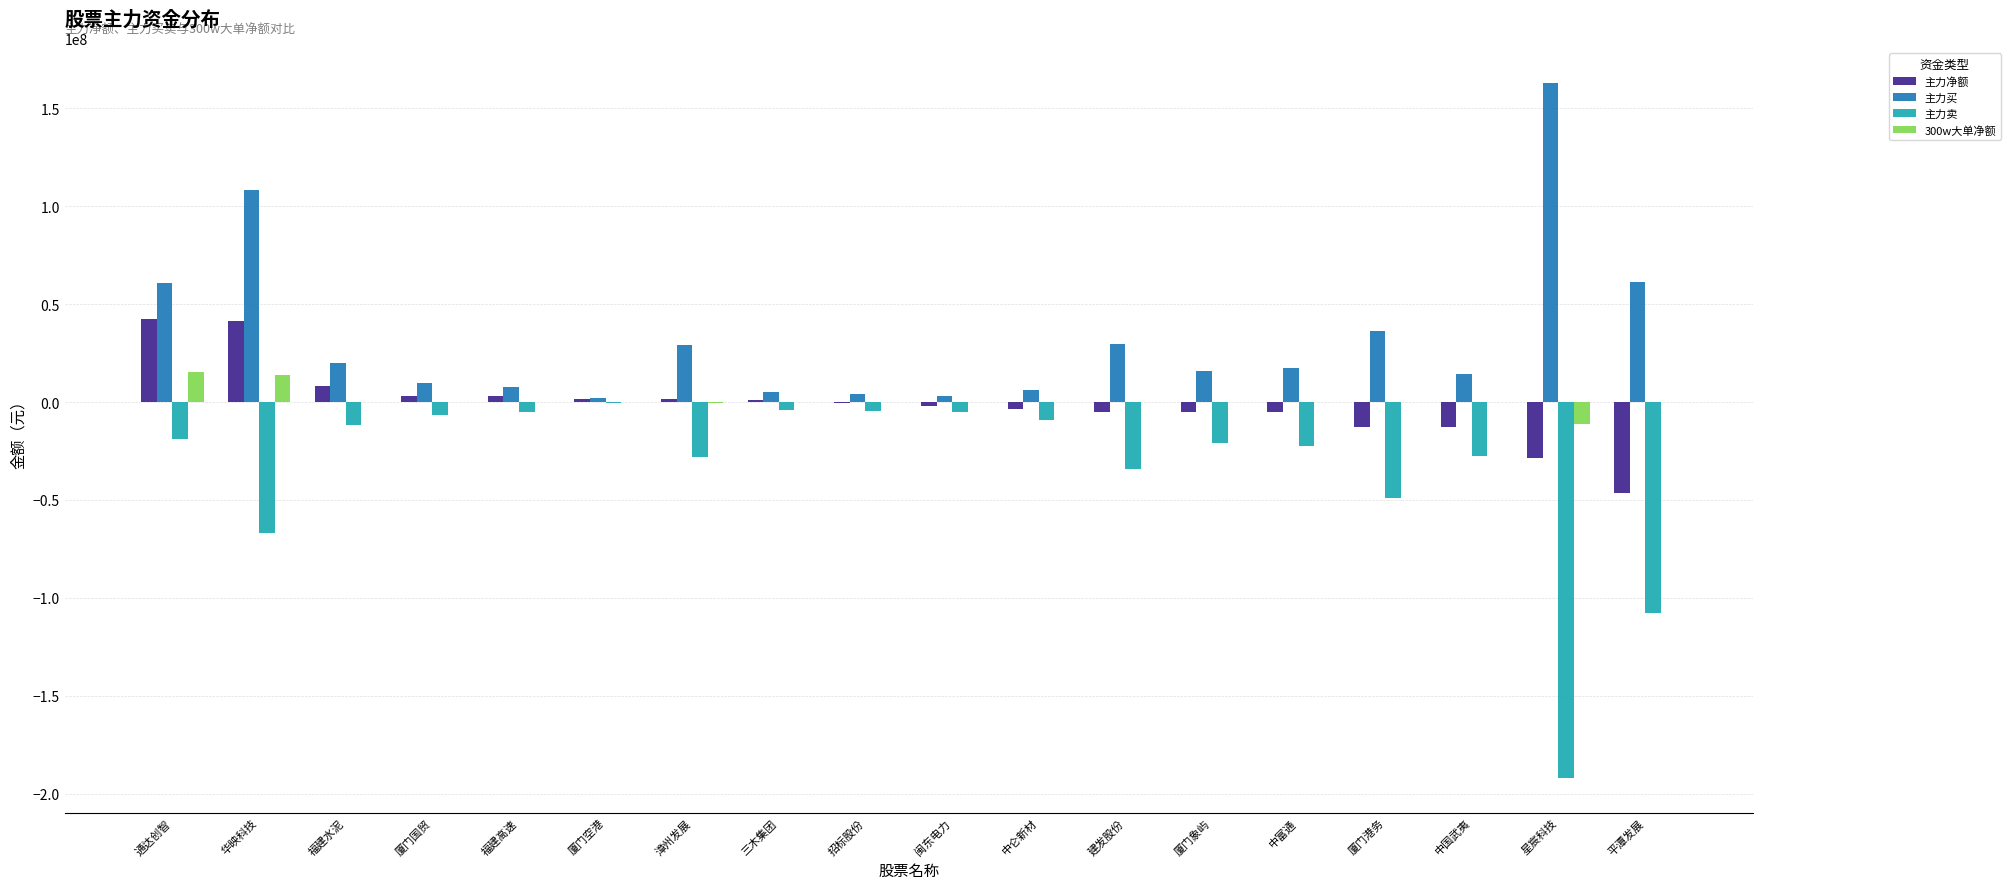

What is the sum of all 主力净额 values?

-19190846